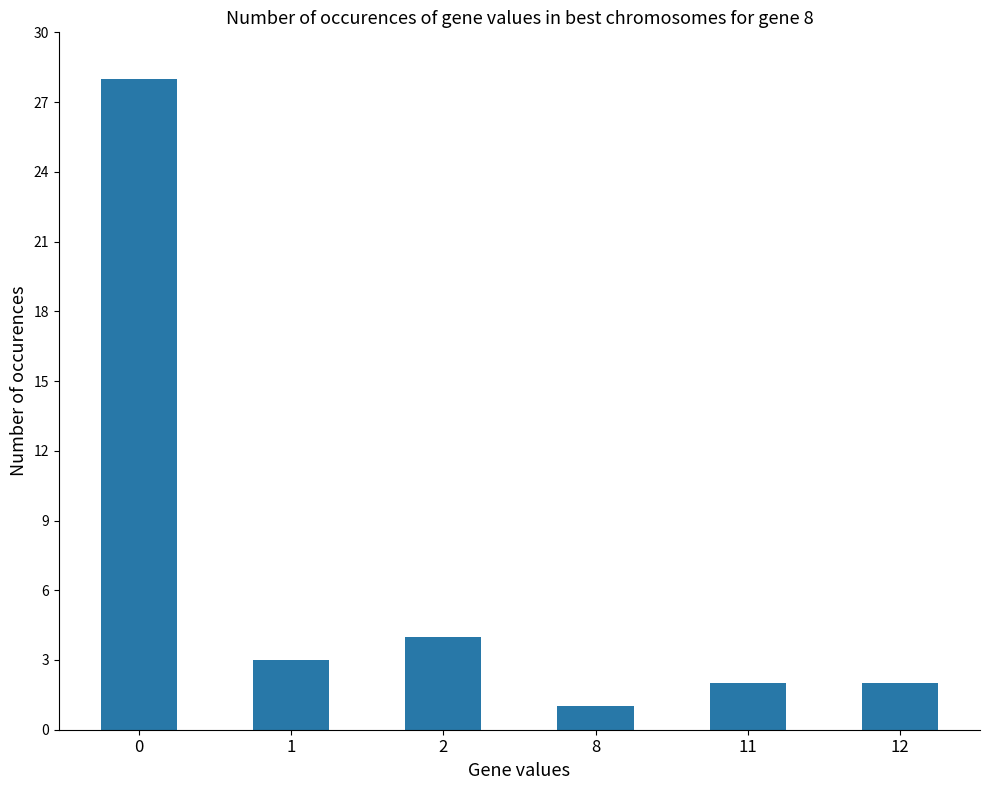

What is the change in value from 2 to 12?

-2